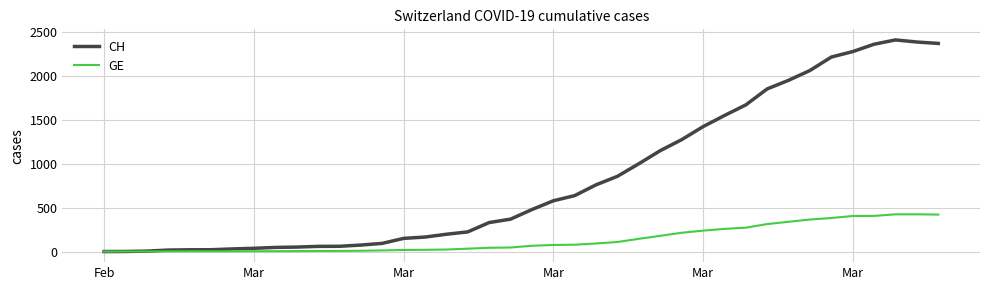

List the series in order of their overall mean, highest first.

CH, GE